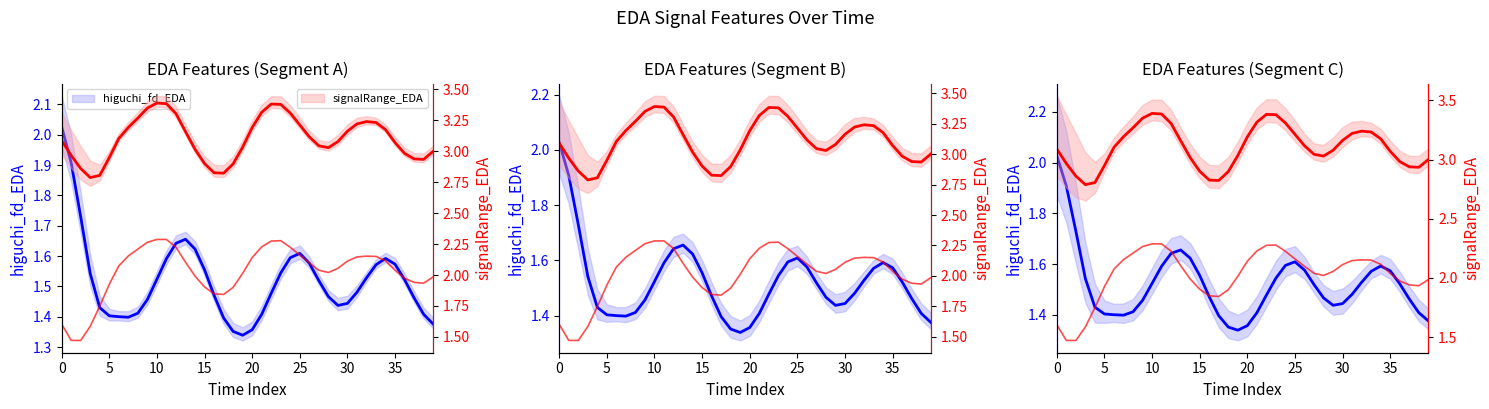

True or false: higuchi_fd_EDA and signalRange_EDA intersect in this chart.

False